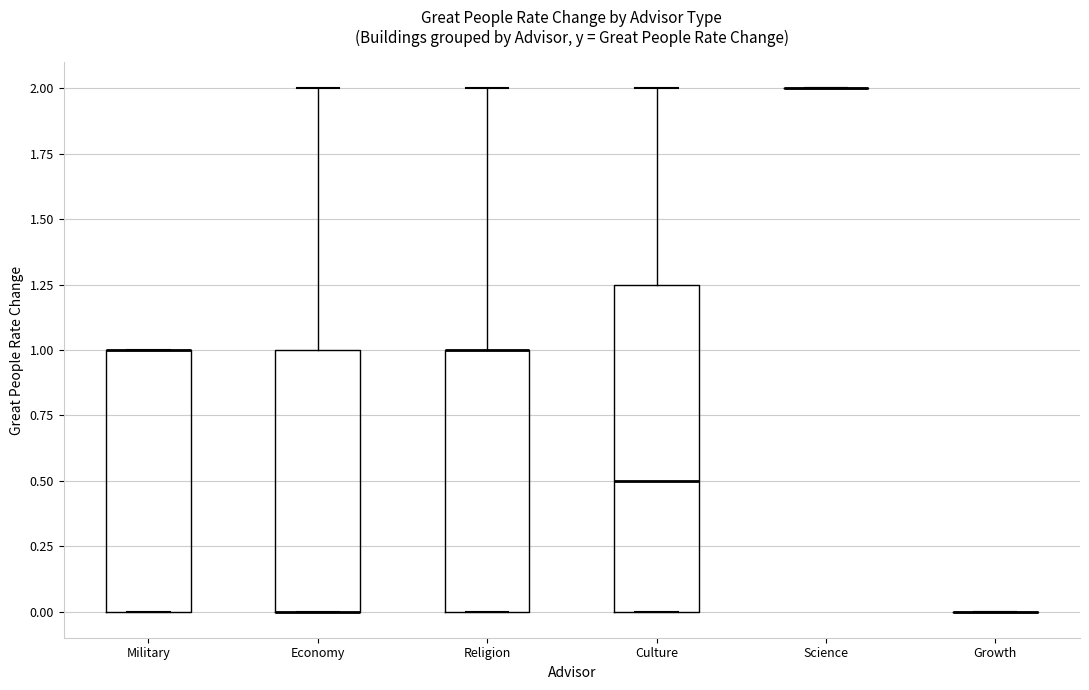

Which box is the tallest, from its lower edge to its upper edge?

Culture